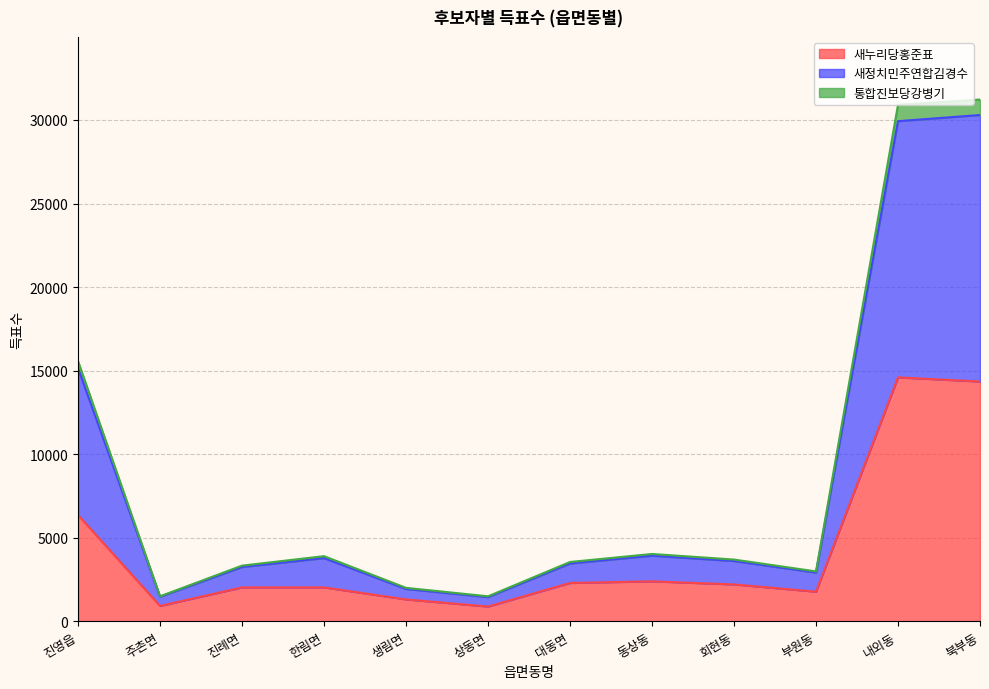

The 새정치민주연합김경수 series shows 3777 at 한림면. True or false?

True